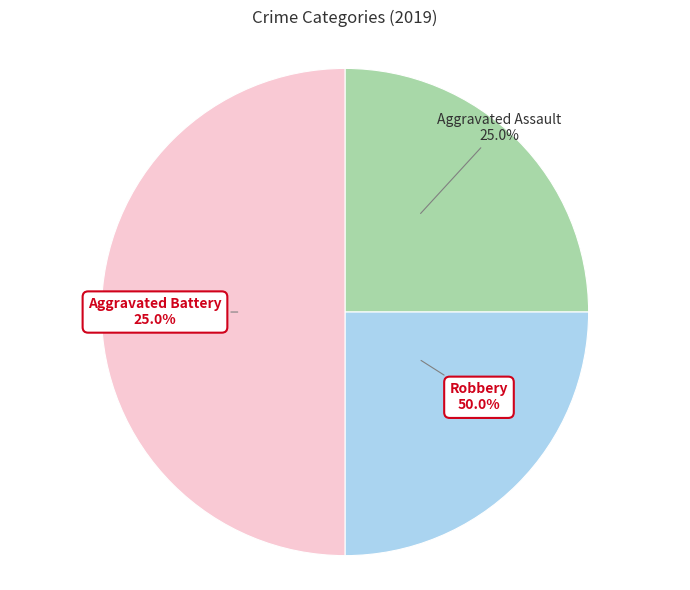

The Aggravated Assault slice represents 34% of the pie. True or false?

False